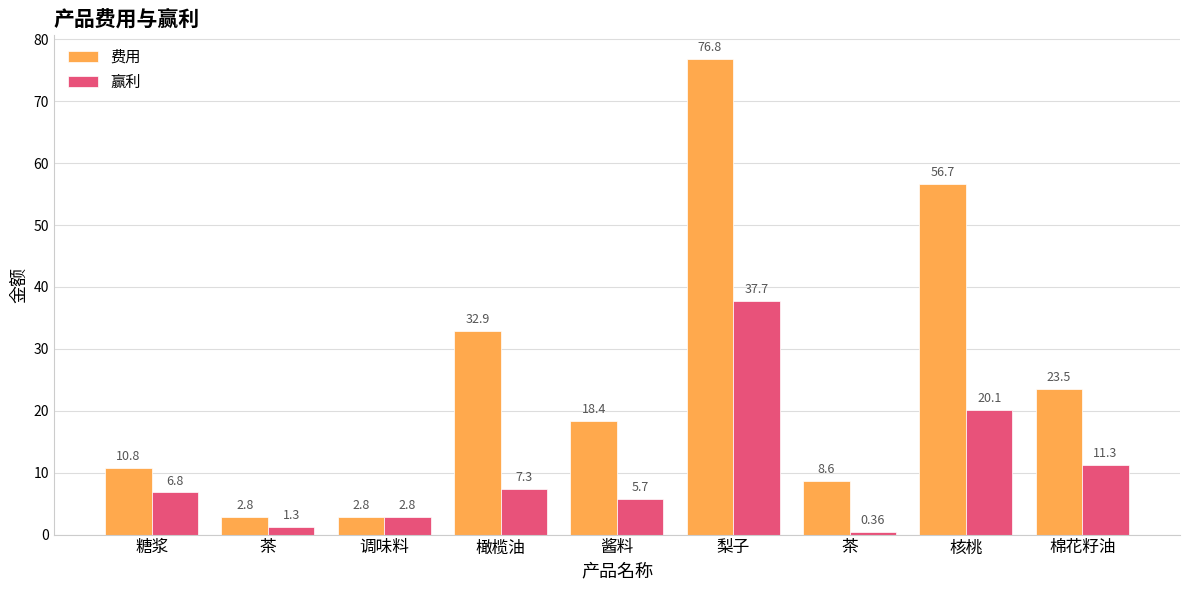

Which series changed the most between 茶 and 核桃?

费用